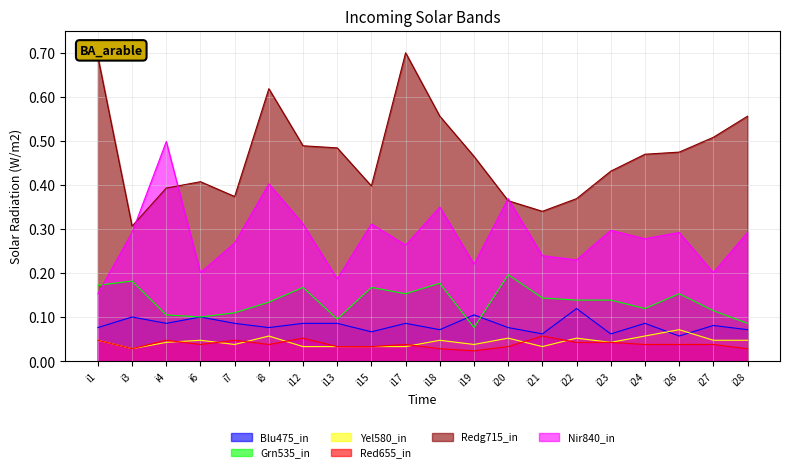

Which series has the widest spread of values?

Redg715_in